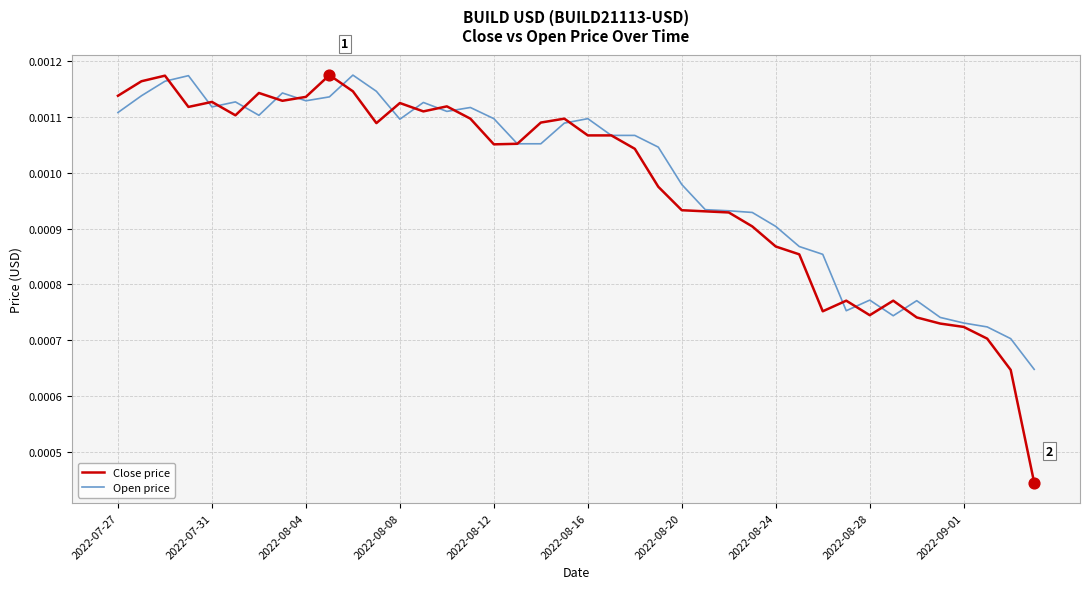

Which series has the largest range (max minus min)?

Close price